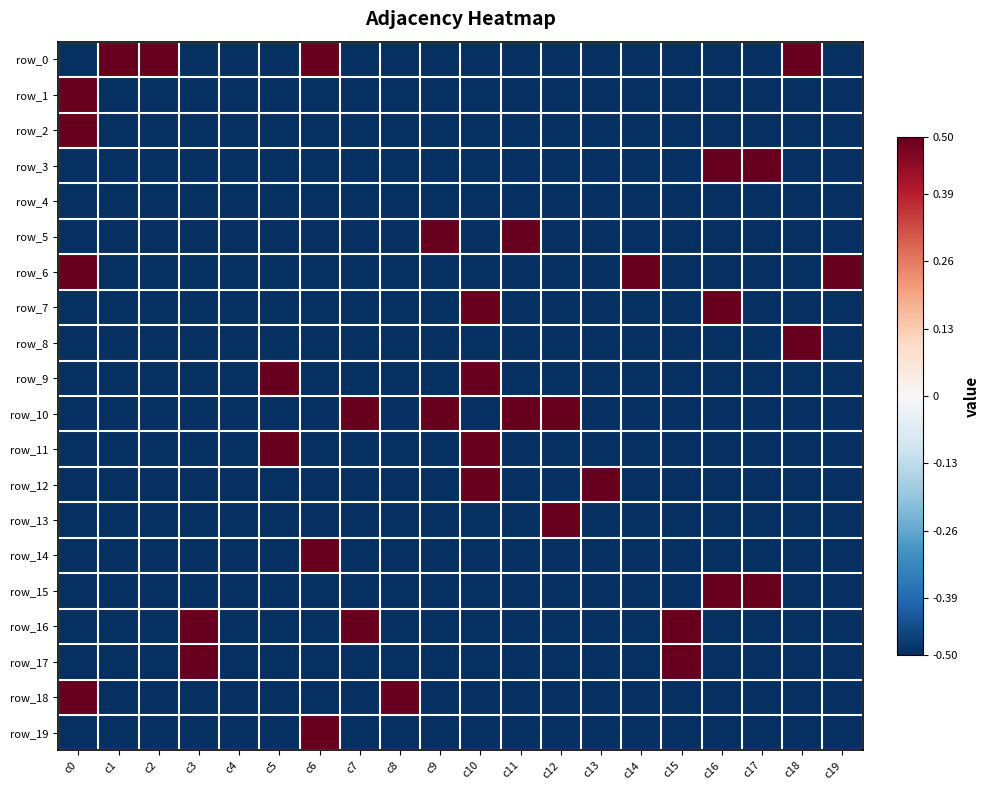

What is the difference between the maximum and minimum values in the row_16 series?

1.0